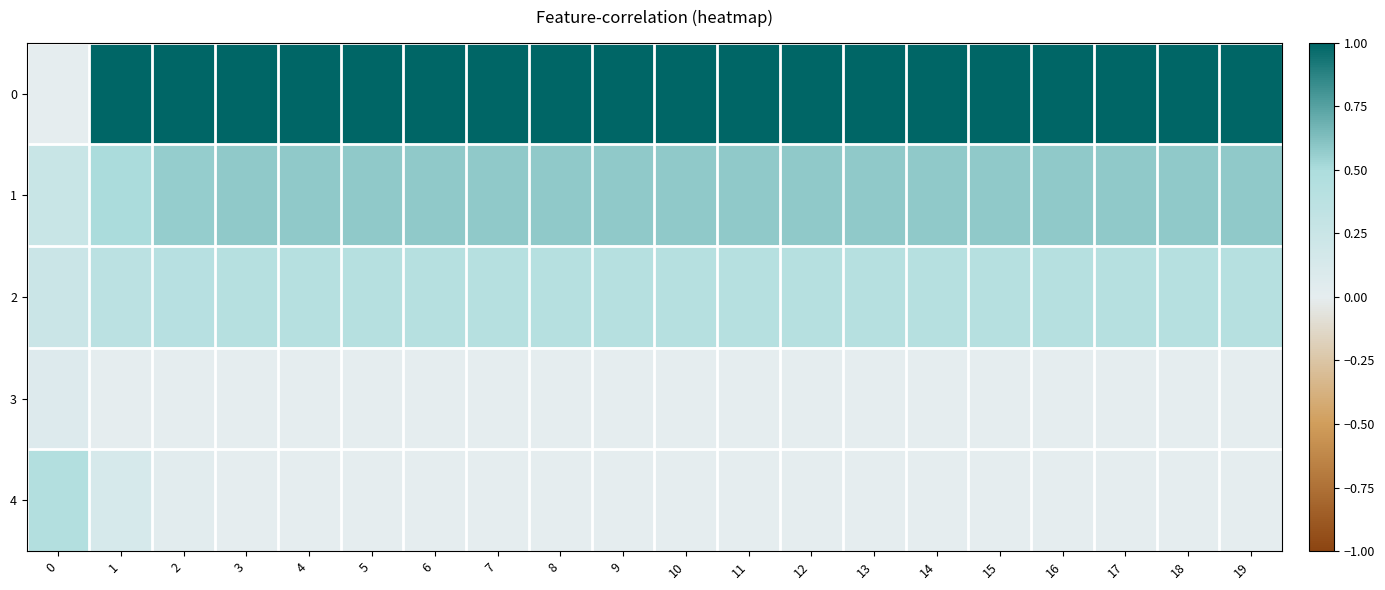

At how many categories does at least one series exceed 75?

12